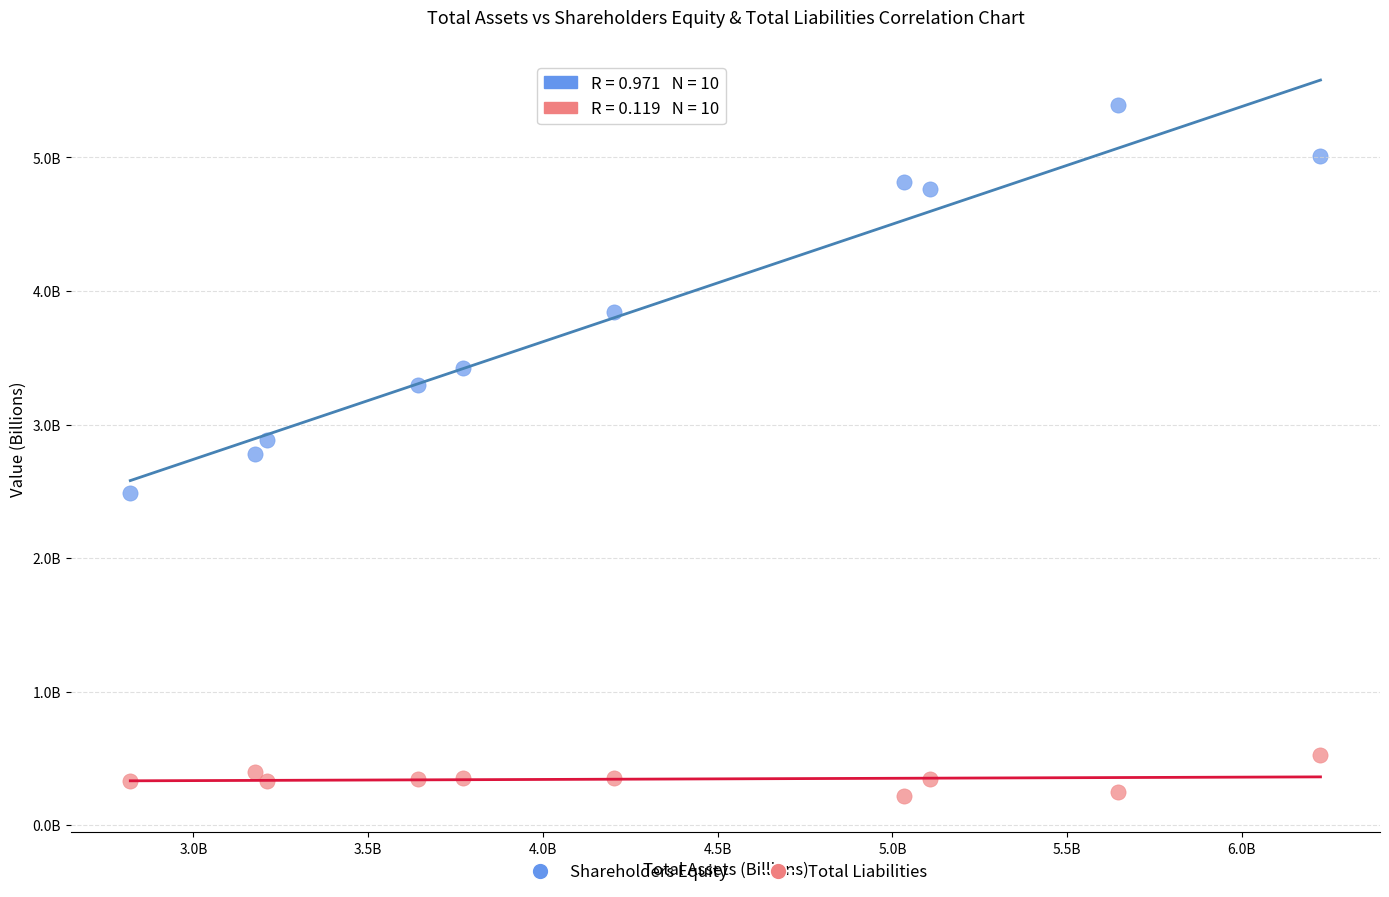

What are all the series names shown in the legend?

Shareholders Equity, Total Liabilities